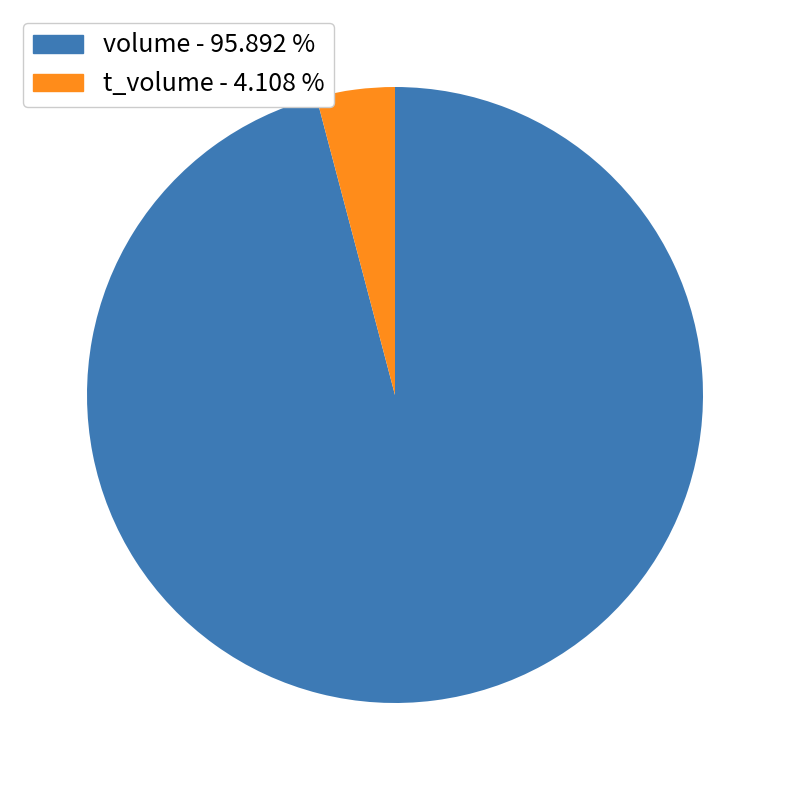

Is there a majority slice in this chart?

Yes